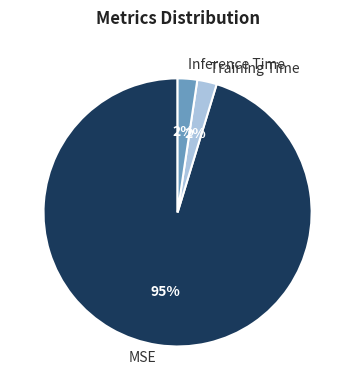

To the nearest percent, what is the average slice percentage?

33%